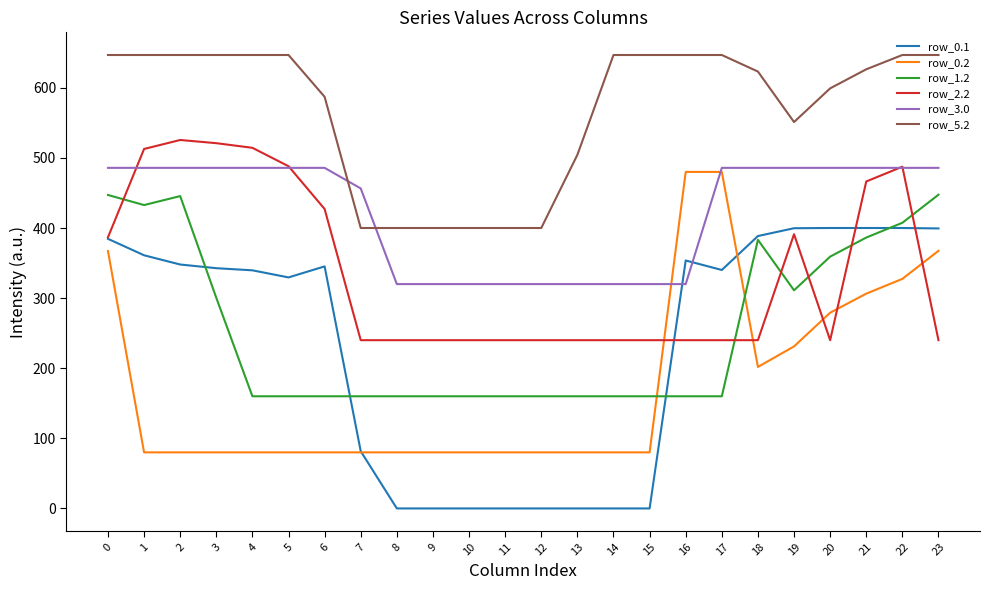

What is the difference between the maximum and second lowest values in the row_0.1 series?

400.0